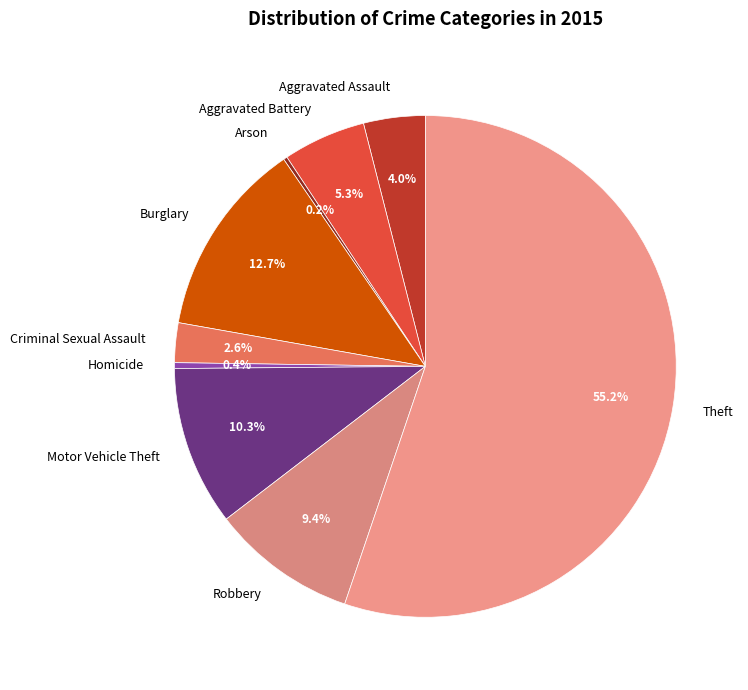

True or false: Criminal Sexual Assault accounts for 3% of the total.

True